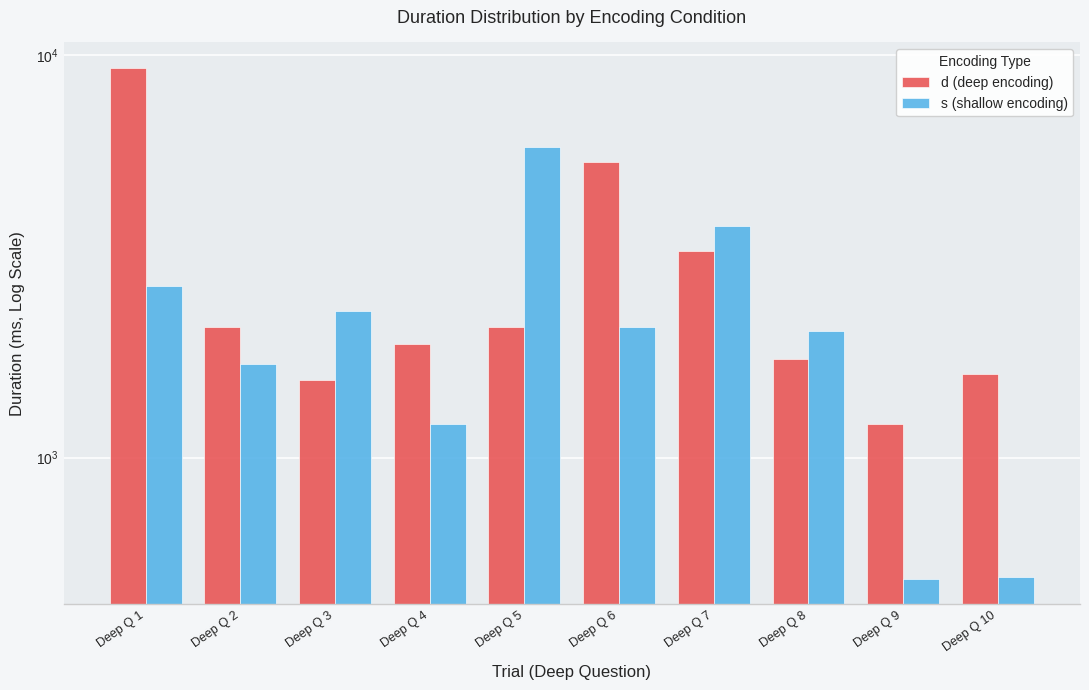

The value of s (shallow encoding) at Deep Q 6 is 989.2. True or false?

False